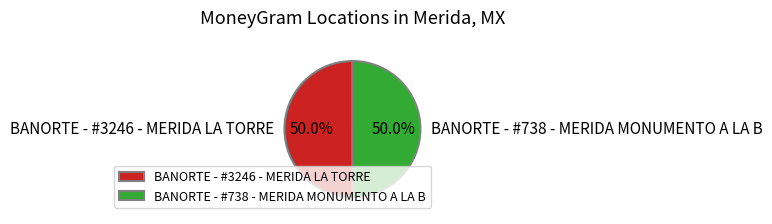

What percentage is the BANORTE - #738 - MERIDA MONUMENTO A LA B slice, to the nearest percent?

50%